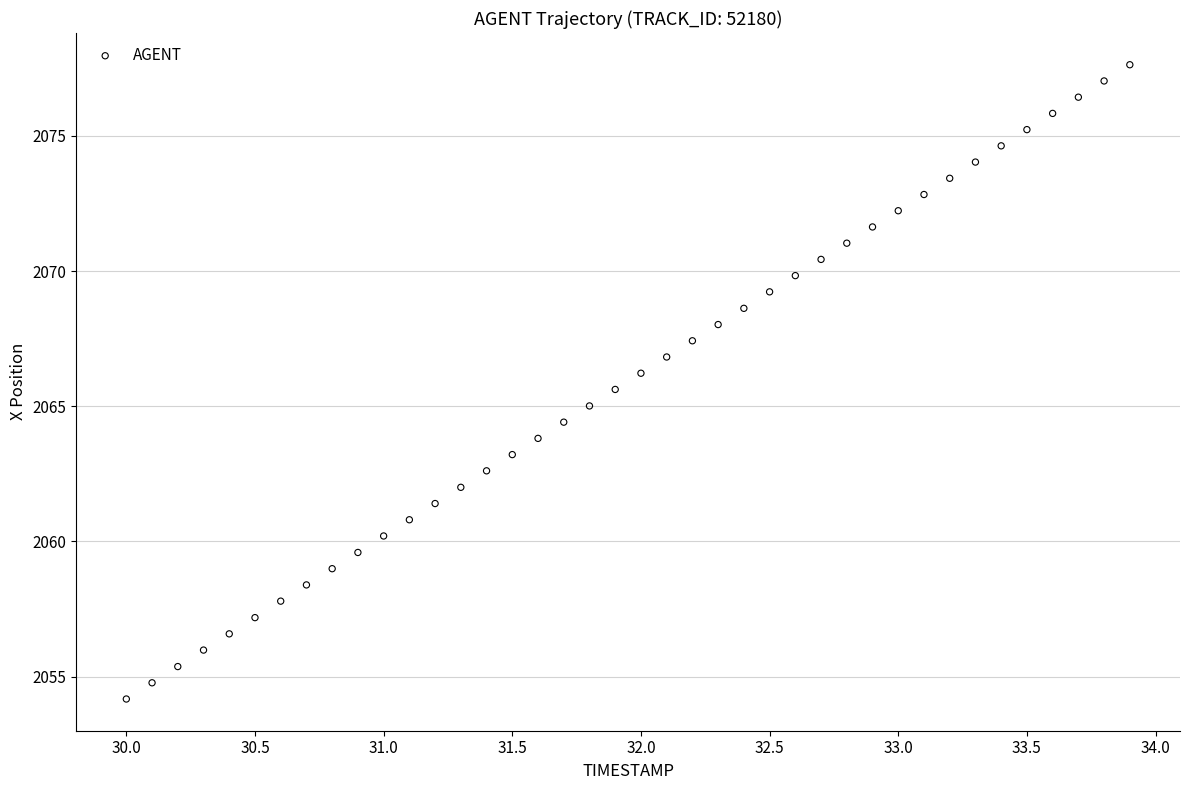

What is the range of X values (max minus min)?

3.9